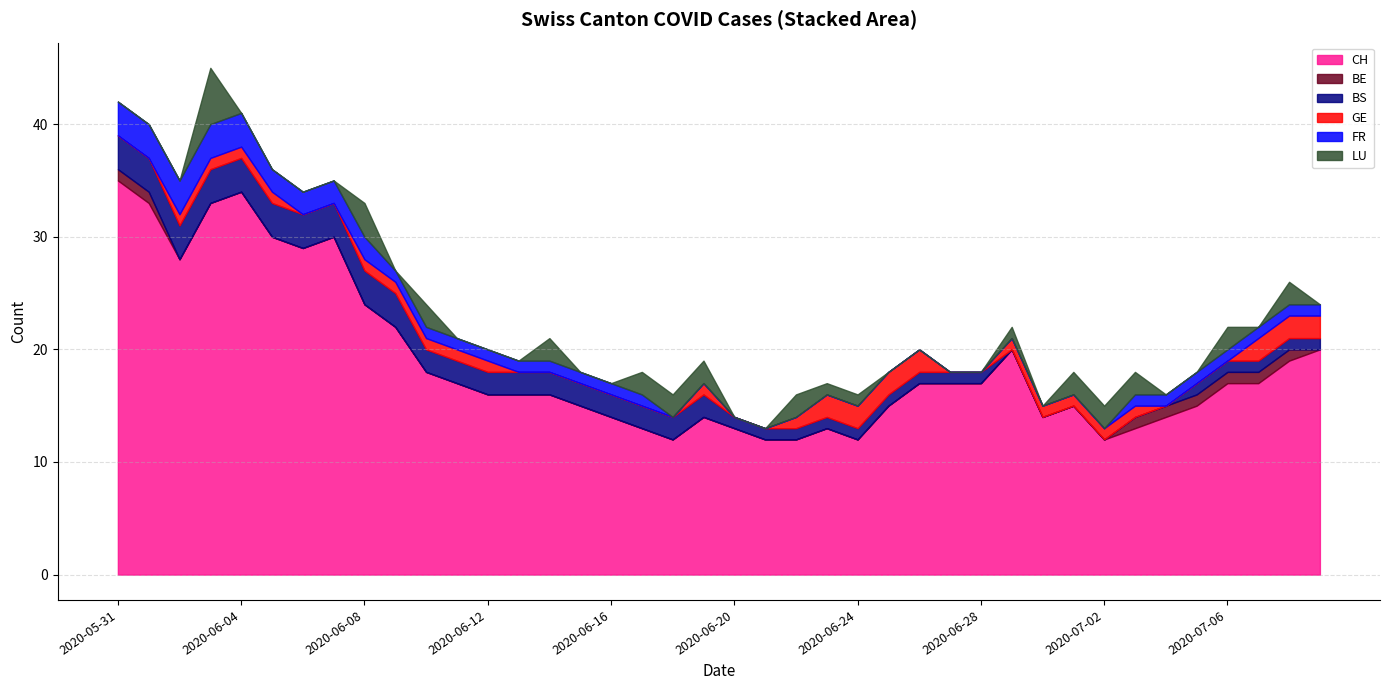

Is it true that BE equals 0 at 2020-06-10?

True